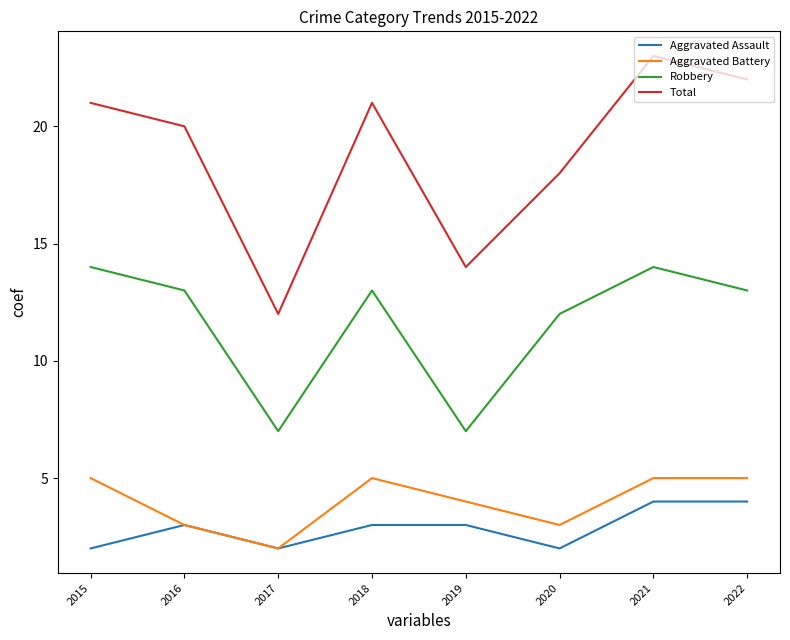

Reading left to right, what are all the values shown in this chart?

Aggravated Assault: 2015=2	2016=3	2017=2	2018=3	2019=3	2020=2	2021=4	2022=4
Aggravated Battery: 2015=5	2016=3	2017=2	2018=5	2019=4	2020=3	2021=5	2022=5
Robbery: 2015=14	2016=13	2017=7	2018=13	2019=7	2020=12	2021=14	2022=13
Total: 2015=21	2016=20	2017=12	2018=21	2019=14	2020=18	2021=23	2022=22